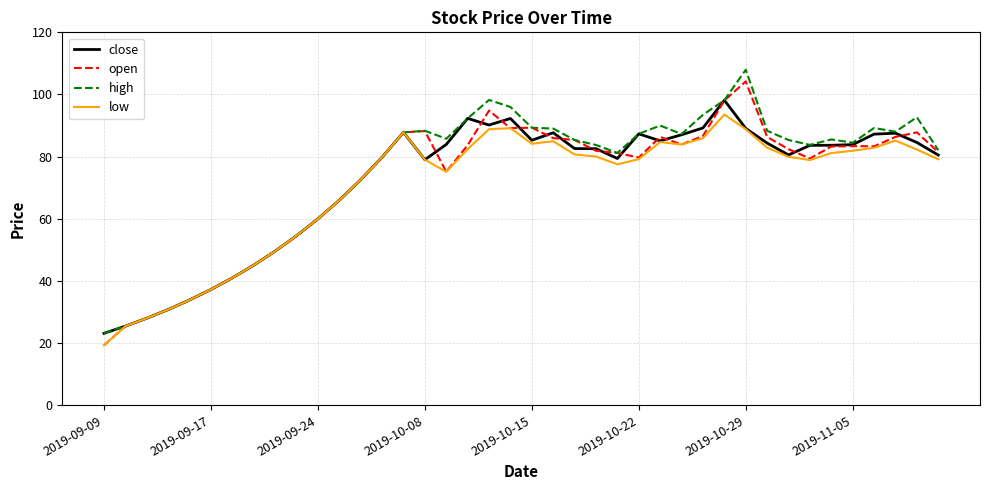

What is the greatest value displayed?

108.0